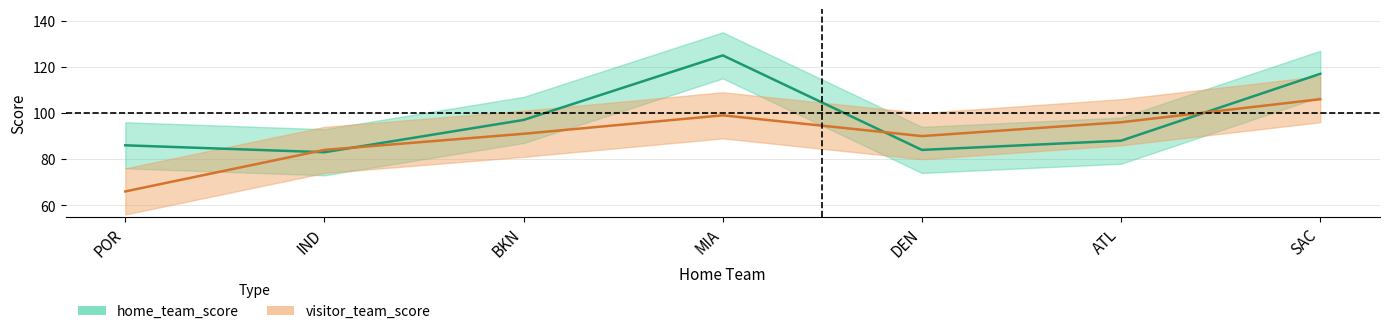

Which label corresponds to the largest value in the chart?

MIA